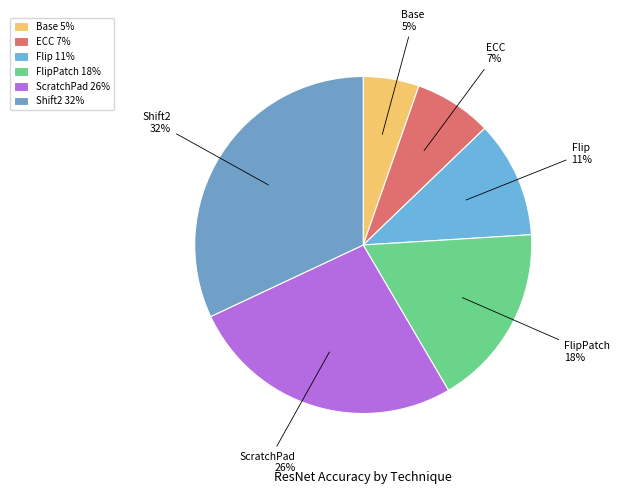

Which has a higher value, ScratchPad or FlipPatch?

ScratchPad